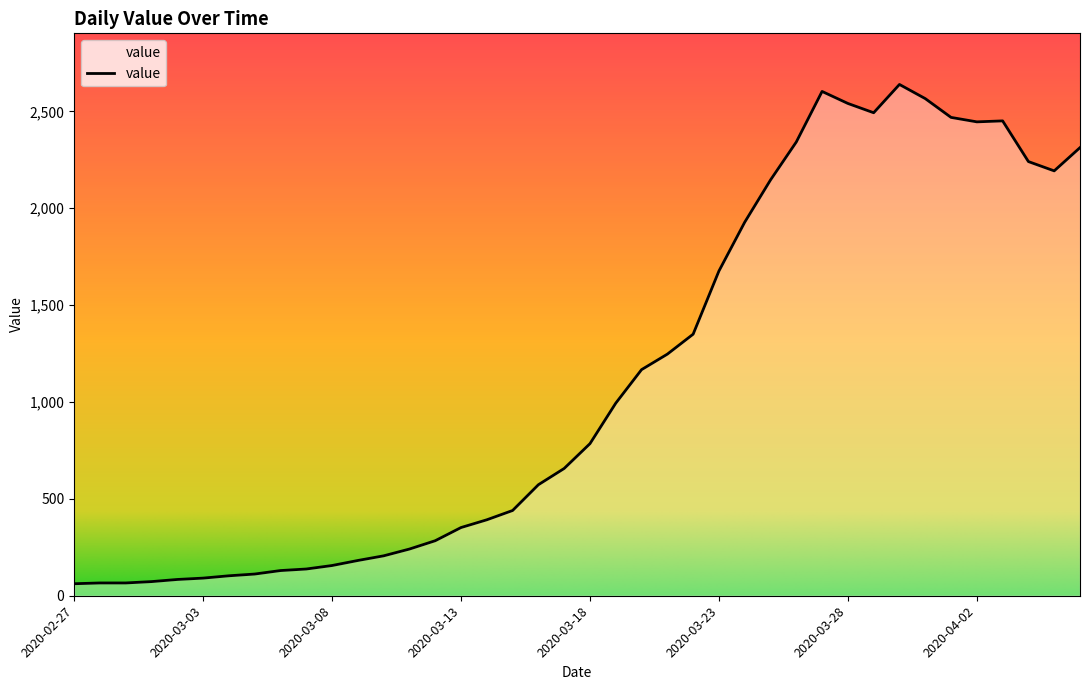

What is the difference between the maximum and minimum values?

2577